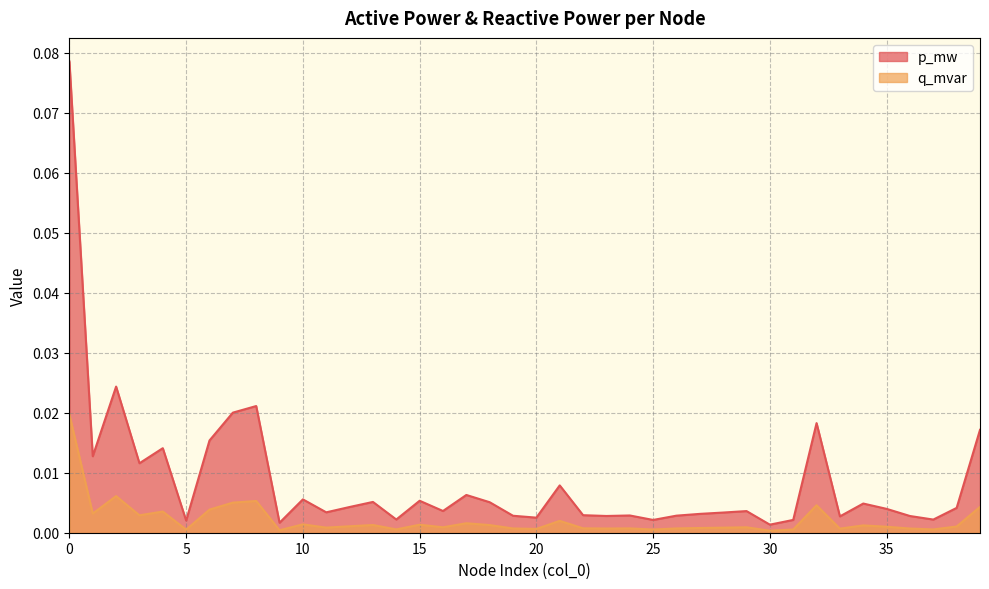

Does the chart display data point markers on the line(s)?

No